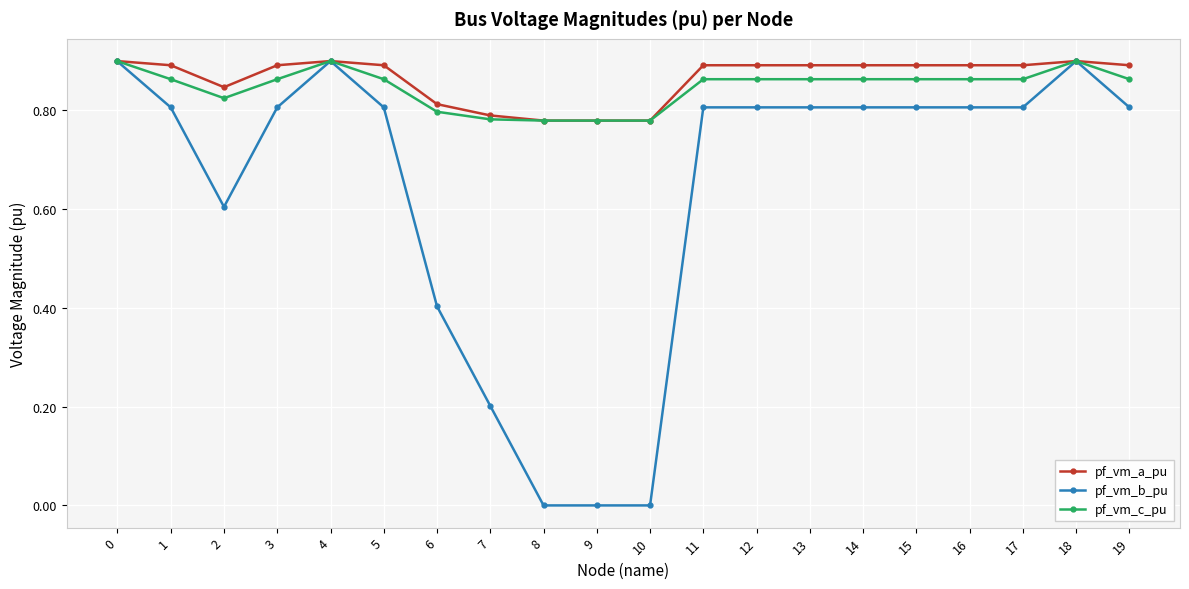

Is it true that pf_vm_a_pu equals 0.8 at 7?

True